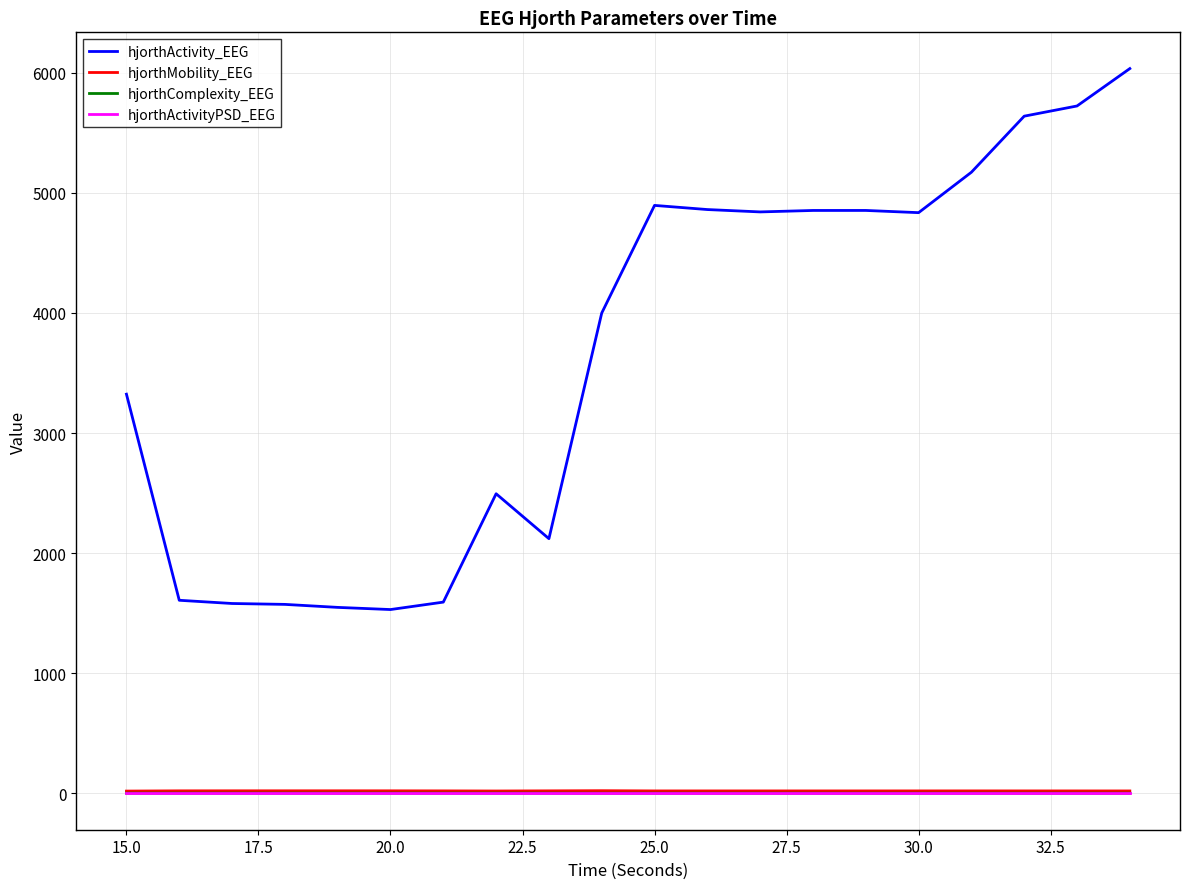

Which series has the largest total across all categories?

hjorthActivity_EEG